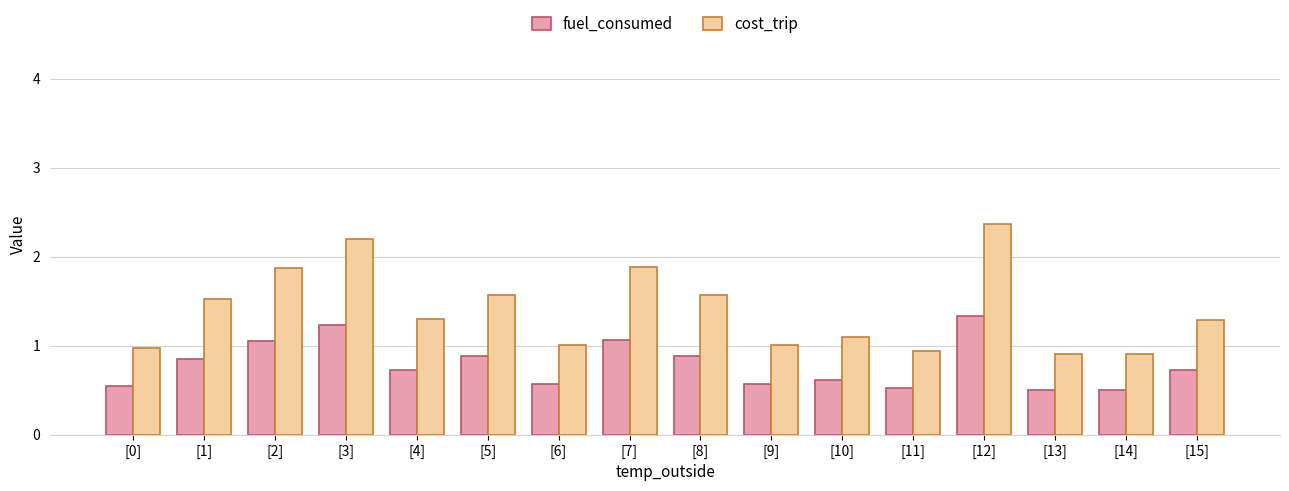

List the series in order of their overall mean, lowest first.

fuel_consumed, cost_trip